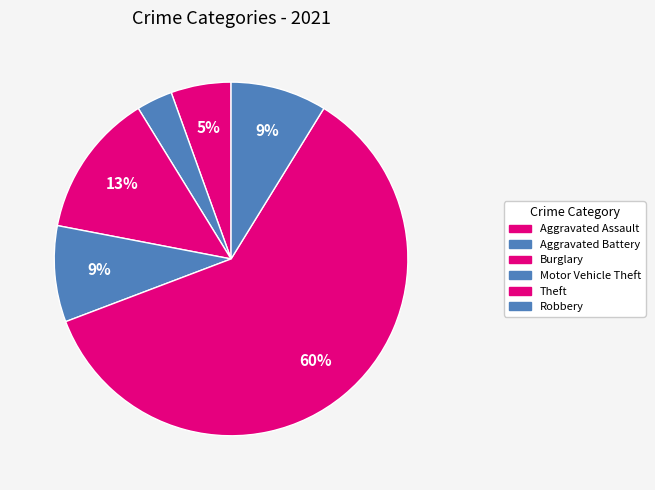

Which slice is the largest?

Theft